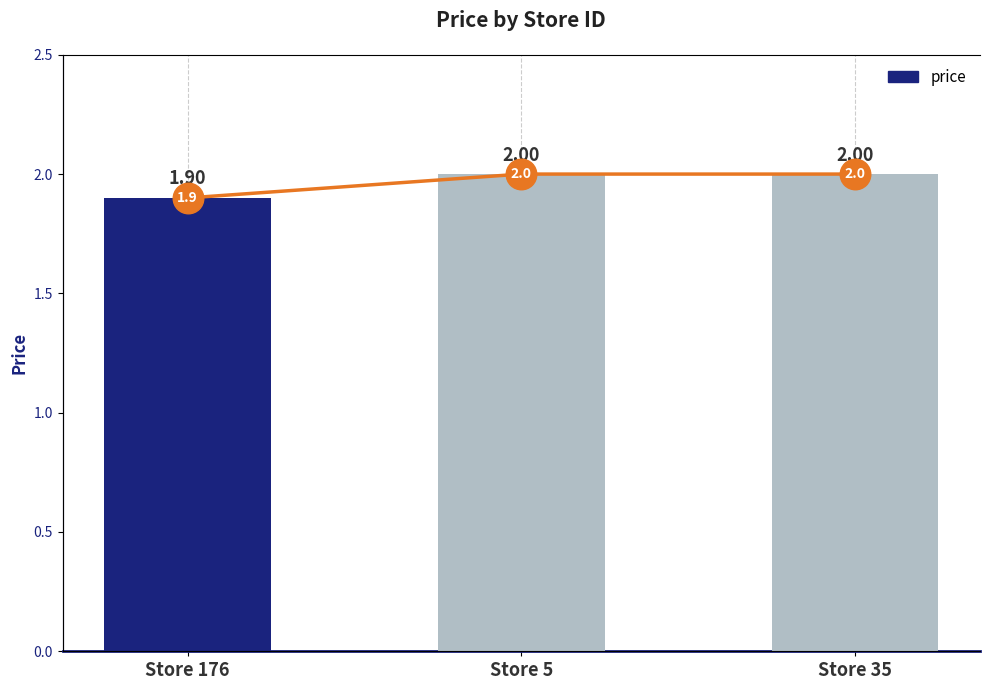

What is the label of the 2nd bar from the right?

Store 5